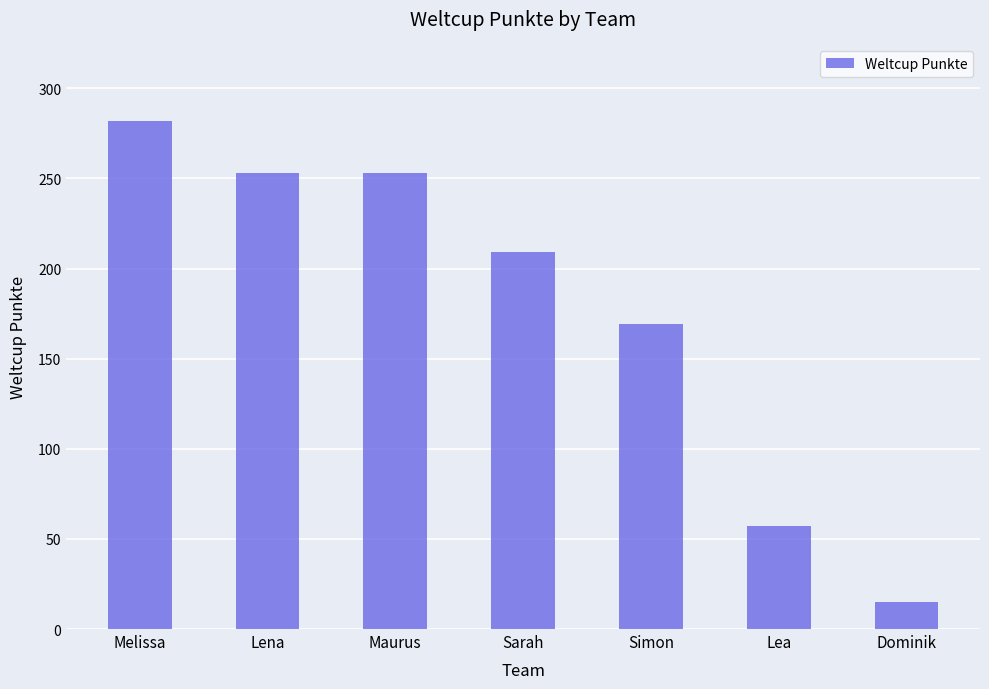

Between Lena and Sarah, which is larger?

Lena